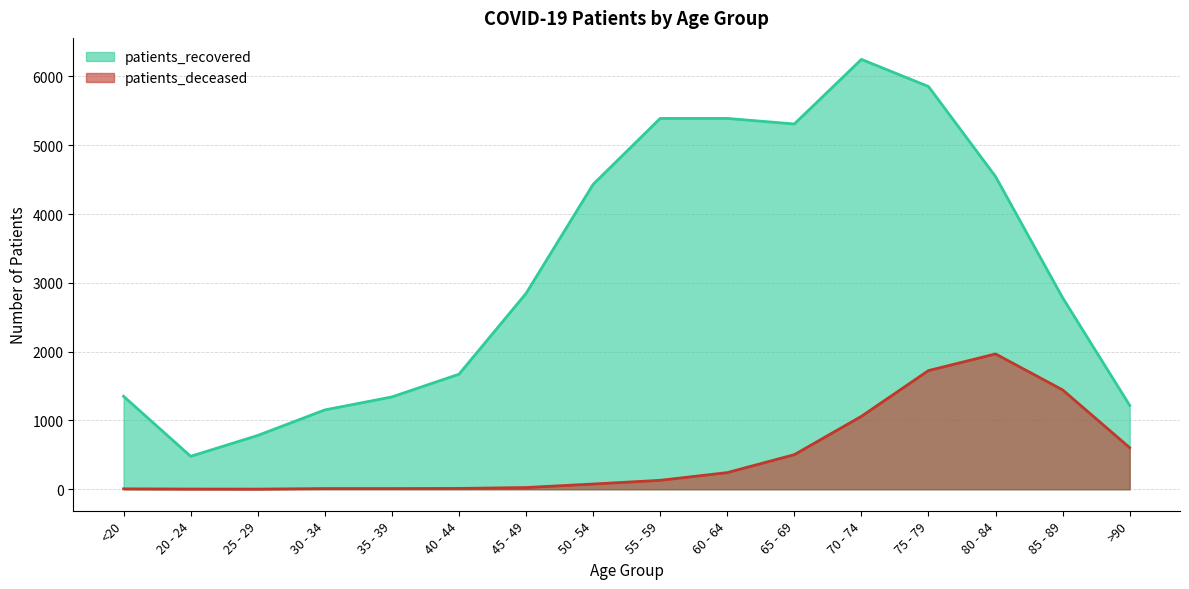

True or false: patients_deceased and patients_recovered cross at least once.

False